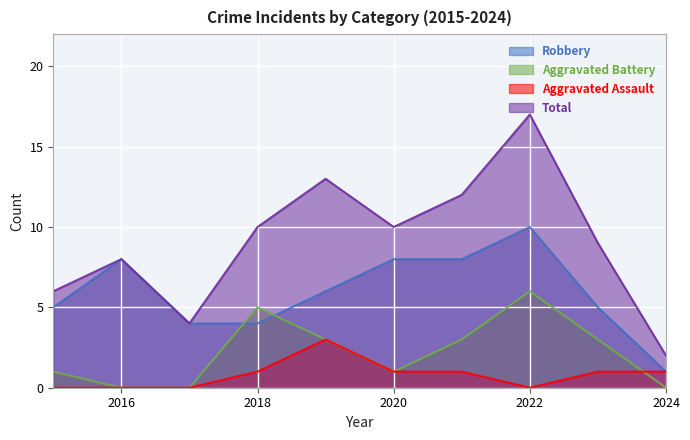

What is the value of the Total point at the 9th from the left?

9